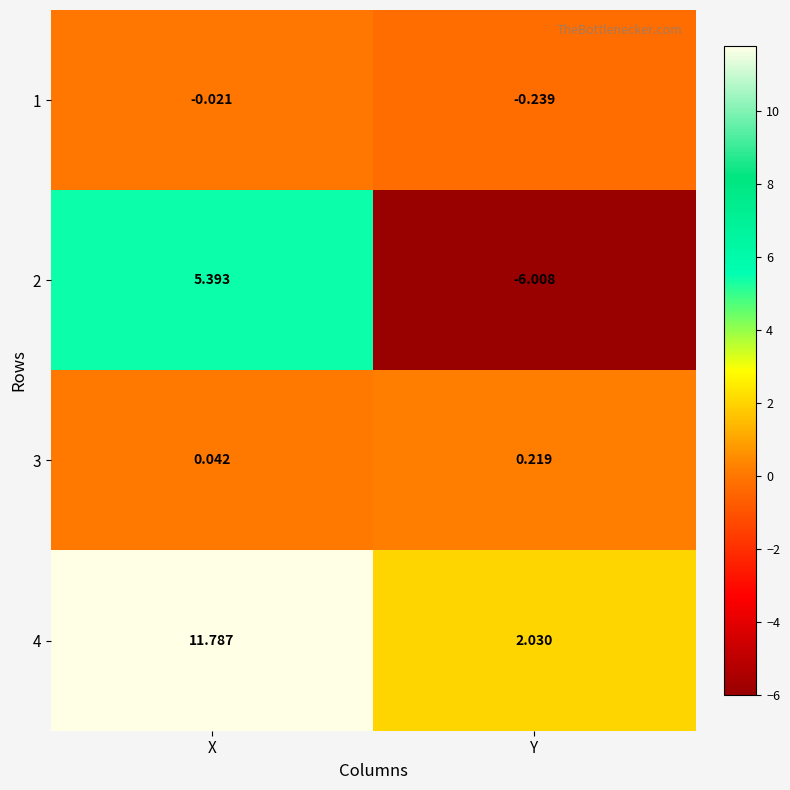

Which category has the highest value across all series?

X